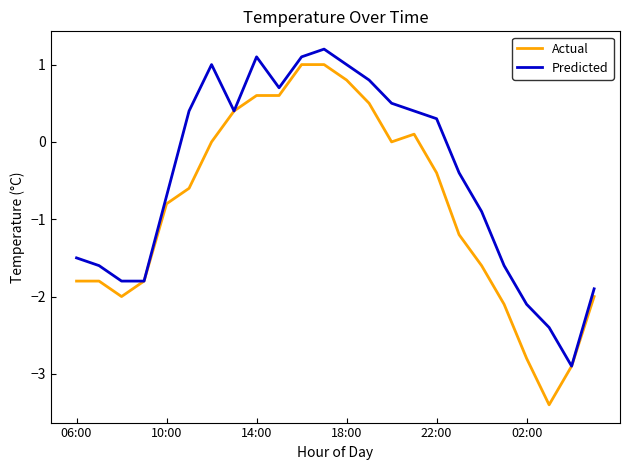

What is the smallest value displayed?

-3.4